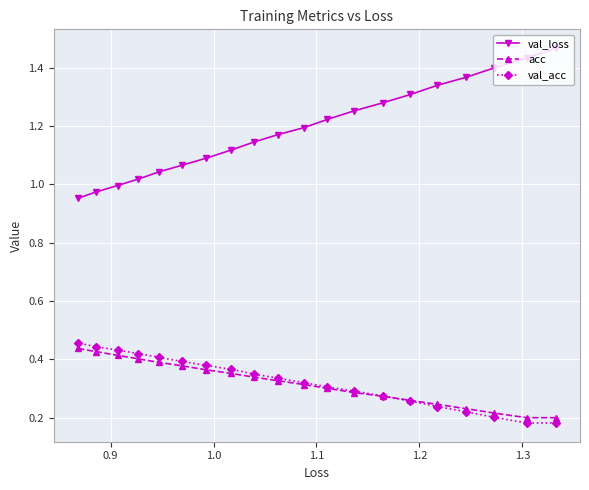

True or false: acc has more than 0 points higher than both neighbors.

False